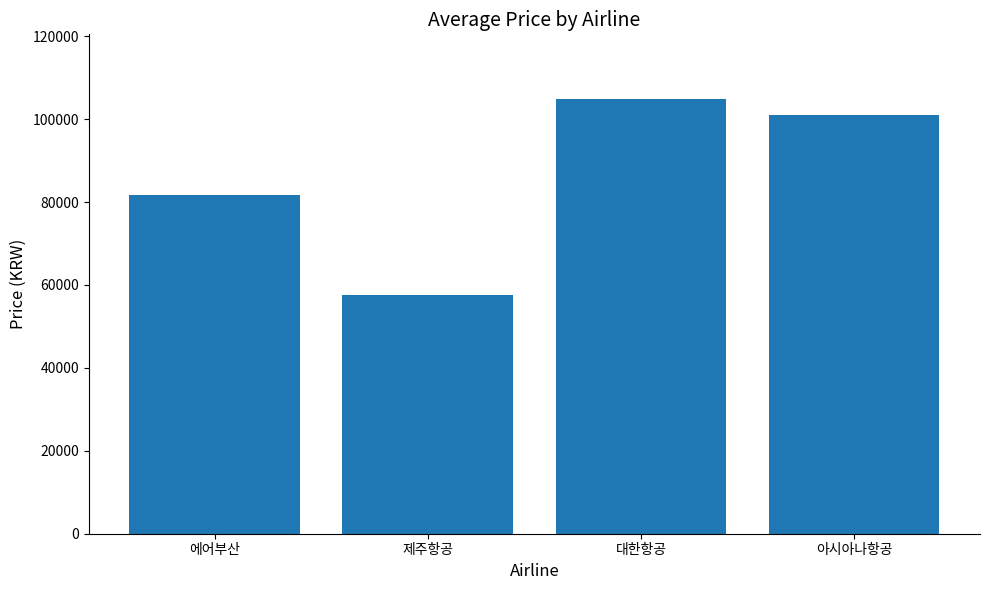

What is the label of the 4th bar from the left?

아시아나항공